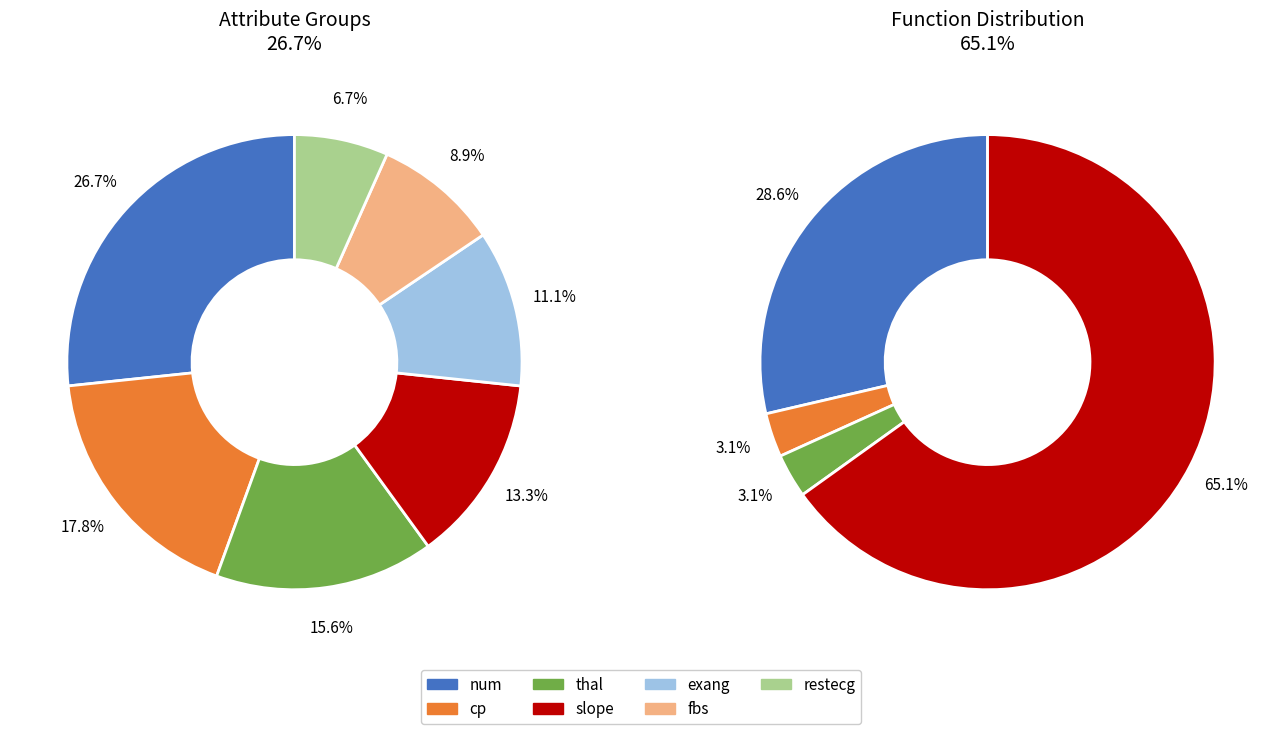

Rank the categories by value from lowest to highest.

restecg, fbs, exang, slope, thal, cp, num